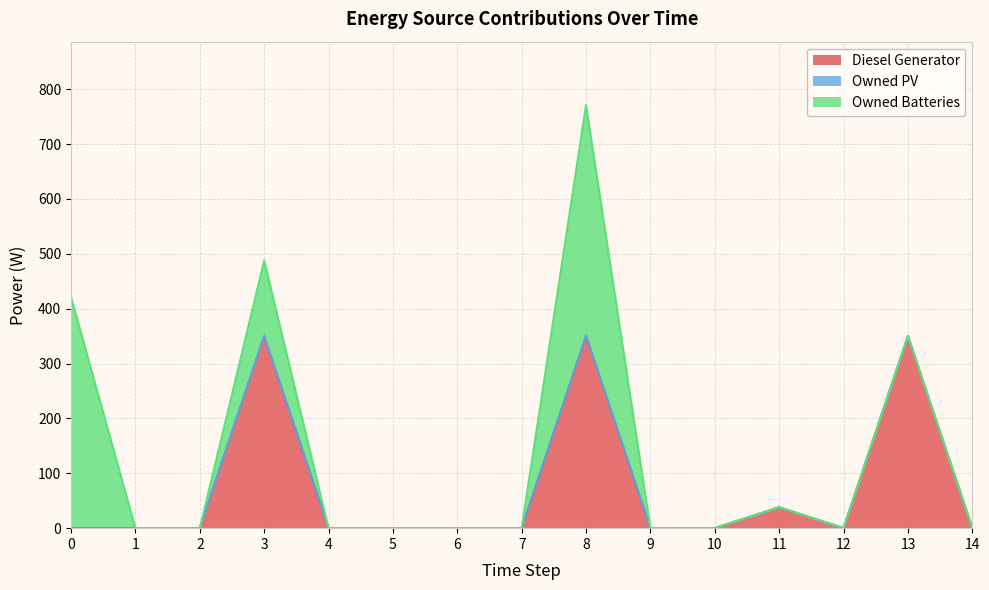

Is it true that Diesel Generator equals 0 at 4?

True